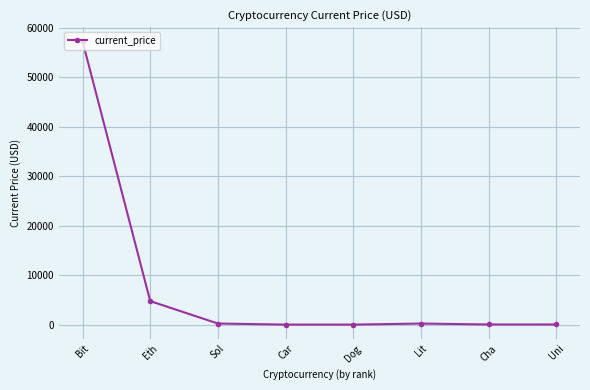

Between Bit and Sol, which is larger?

Bit